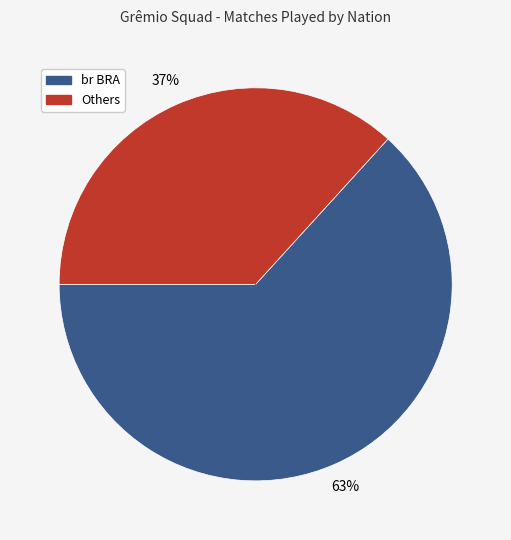

Does any single category account for the majority?

Yes